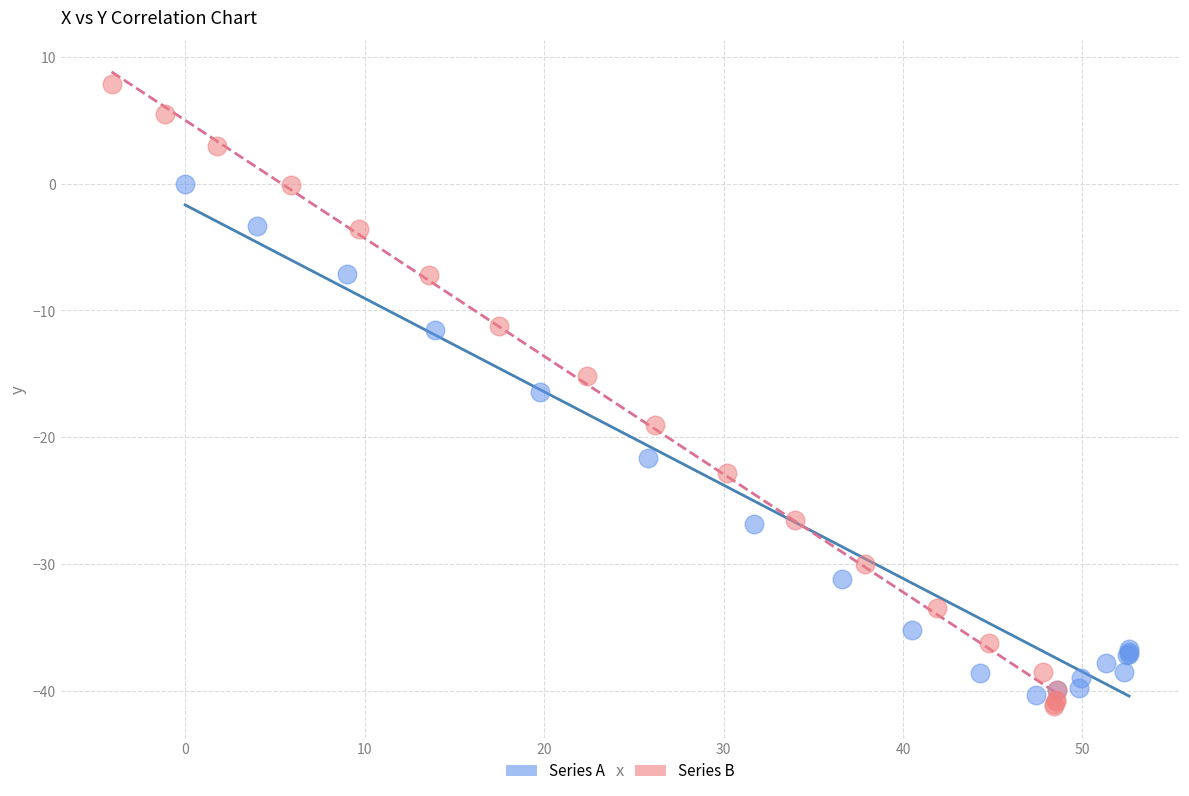

Which series has the largest Y range (max minus min)?

Series B